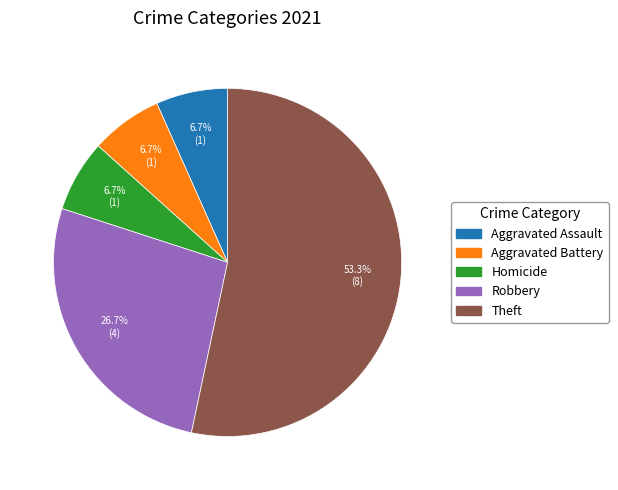

Is there any slice that represents more than half of the pie?

Yes